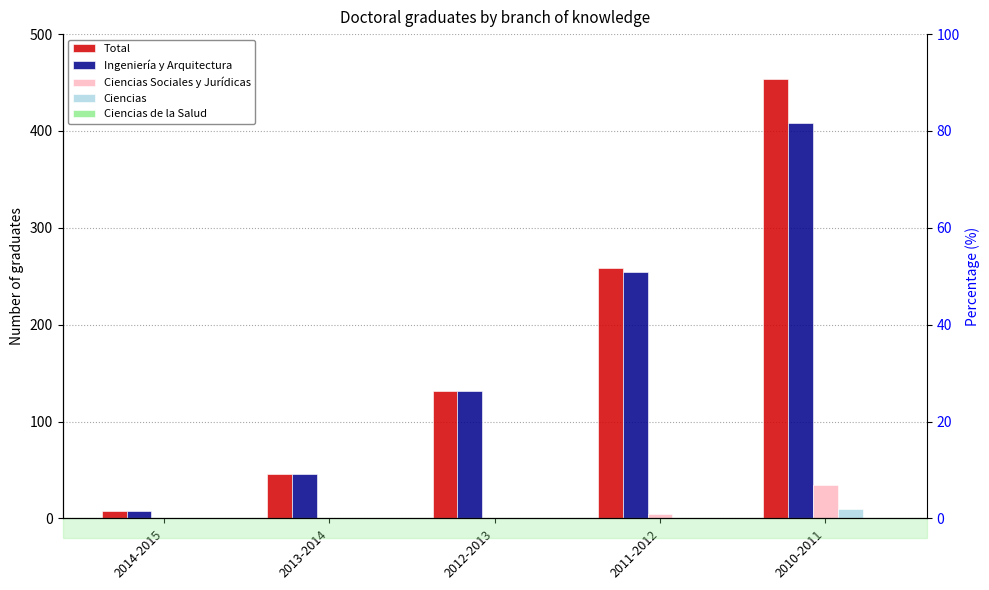

What is the average value of the Ciencias series?

2